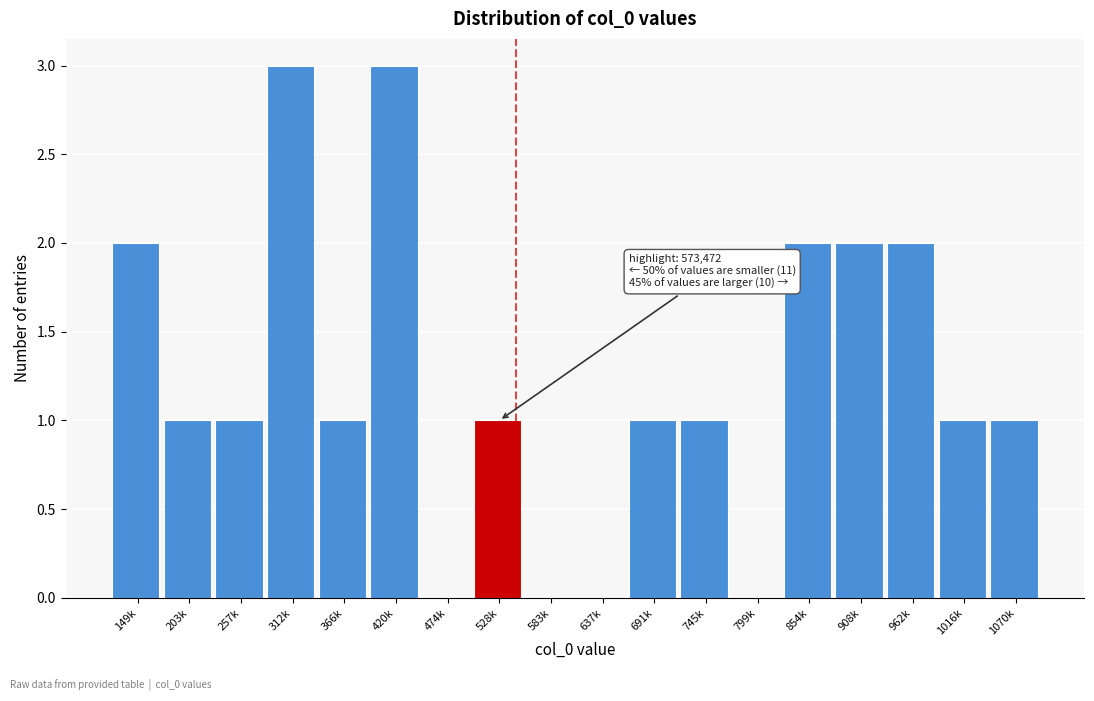

Reading left to right, list all the values displayed in this chart.

149k=2	203k=1	257k=1	312k=3	366k=1	420k=3	474k=0	528k=1	583k=0	637k=0	691k=1	745k=1	799k=0	854k=2	908k=2	962k=2	1016k=1	1070k=1